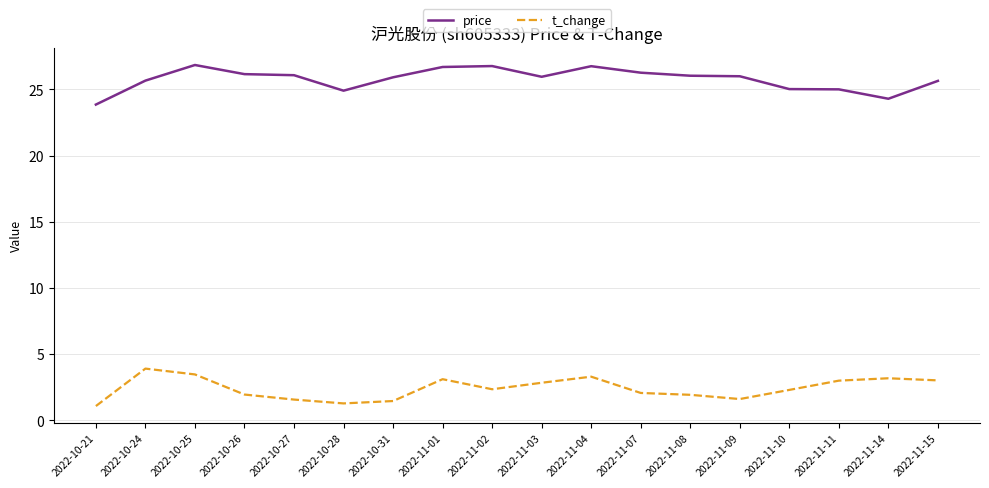

What are all the series names shown in the legend?

price, t_change